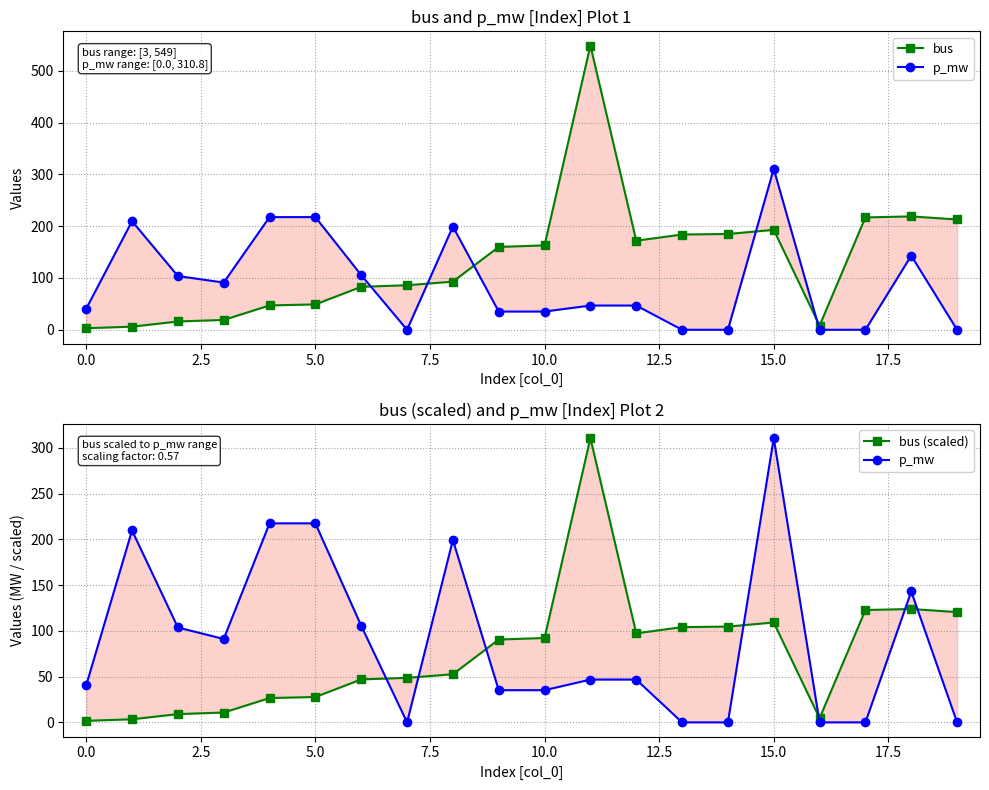

How many interior local valleys does the bus series have?

2